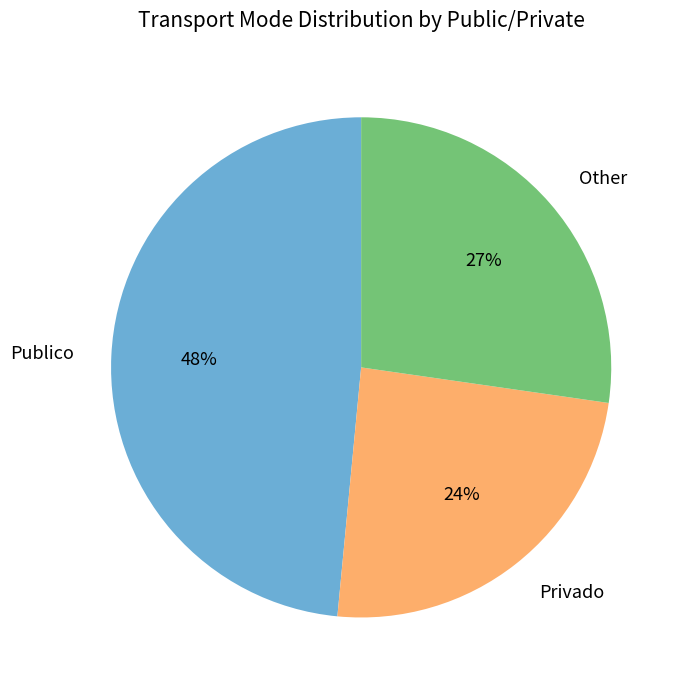

Which slice is the largest?

Publico